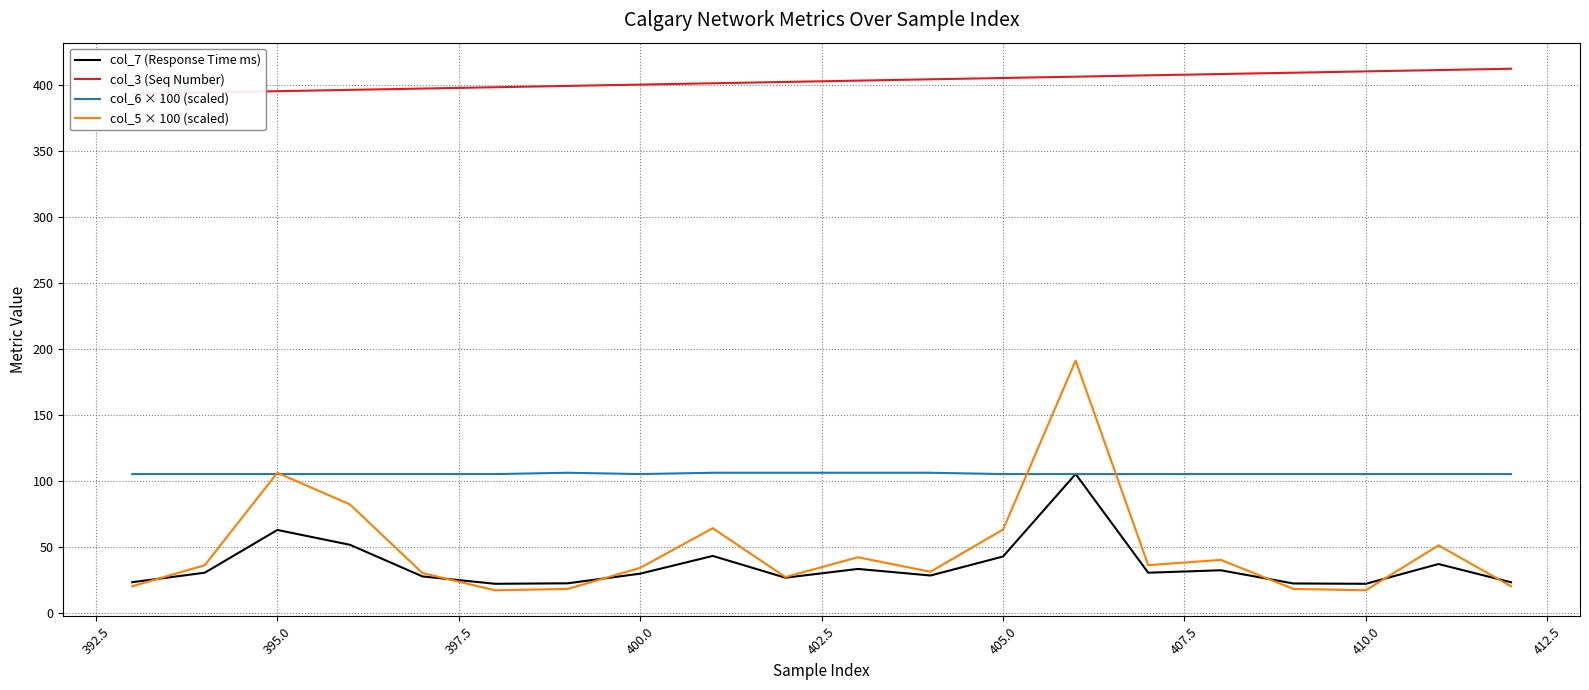

Is it true that col_6 × 100 (scaled) equals 31.8 at 395.0?

False